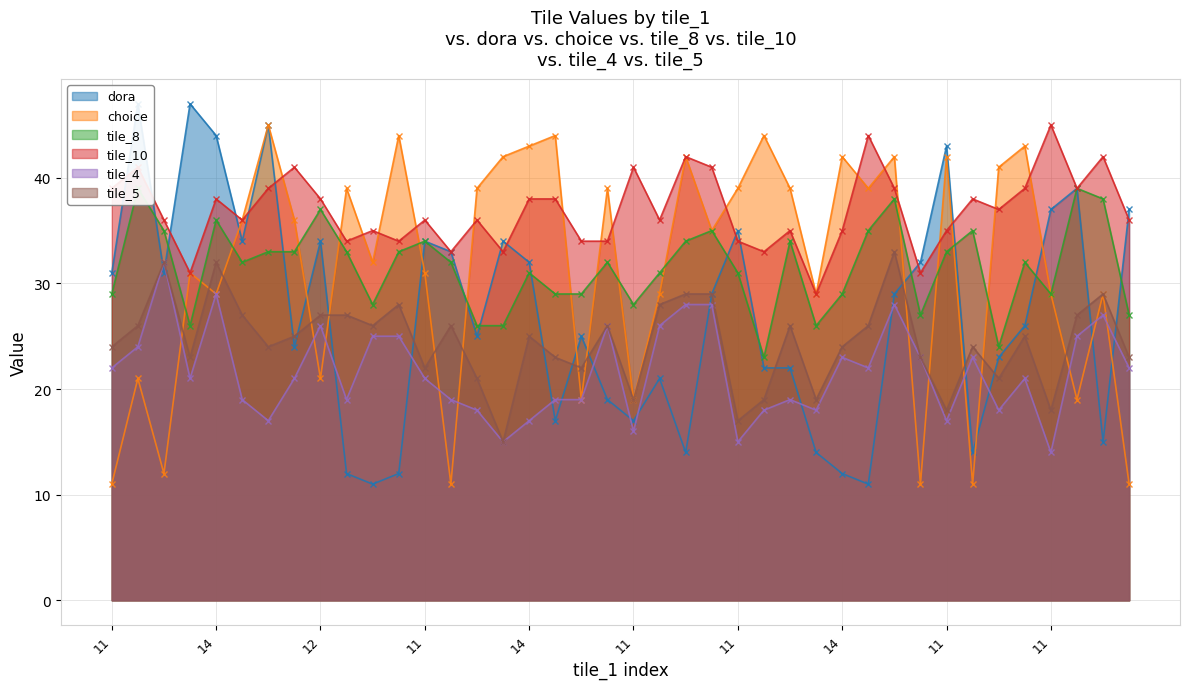

Where do dora and tile_4 first cross each other?

17 and 12